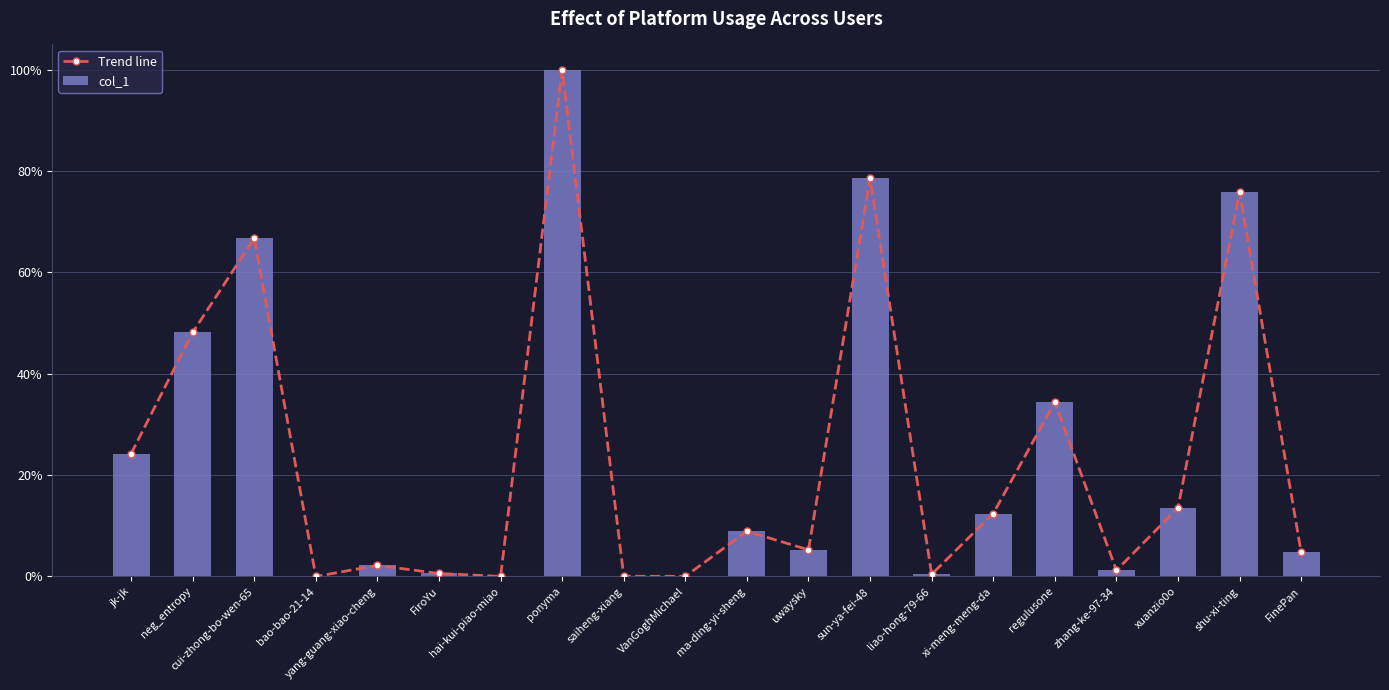

The Trend line series shows 3826 at FinePan. True or false?

True